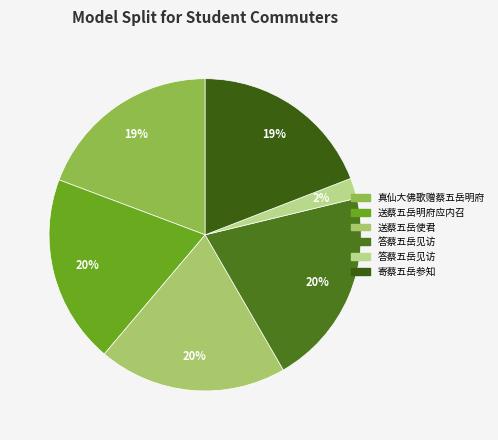

How many segments does this pie chart have?

6